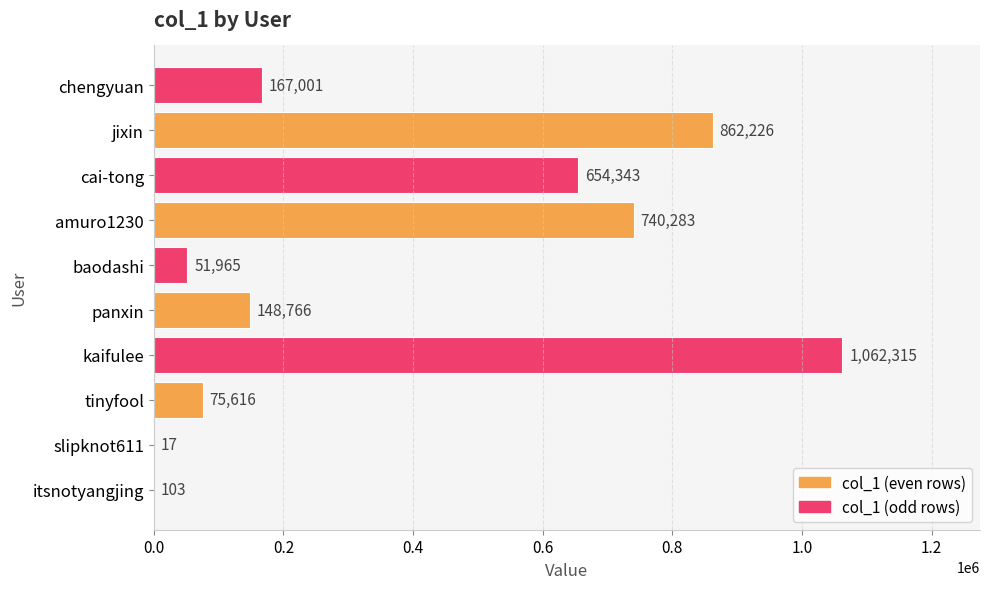

What is the sum of the values at itsnotyangjing and chengyuan?

167104